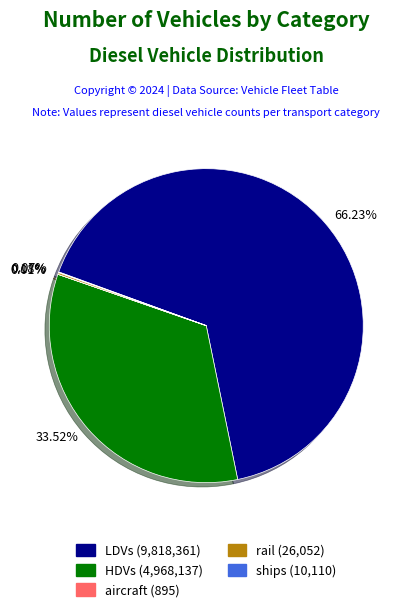

Does LDVs (9,818,361) account for over 50% of the chart?

Yes